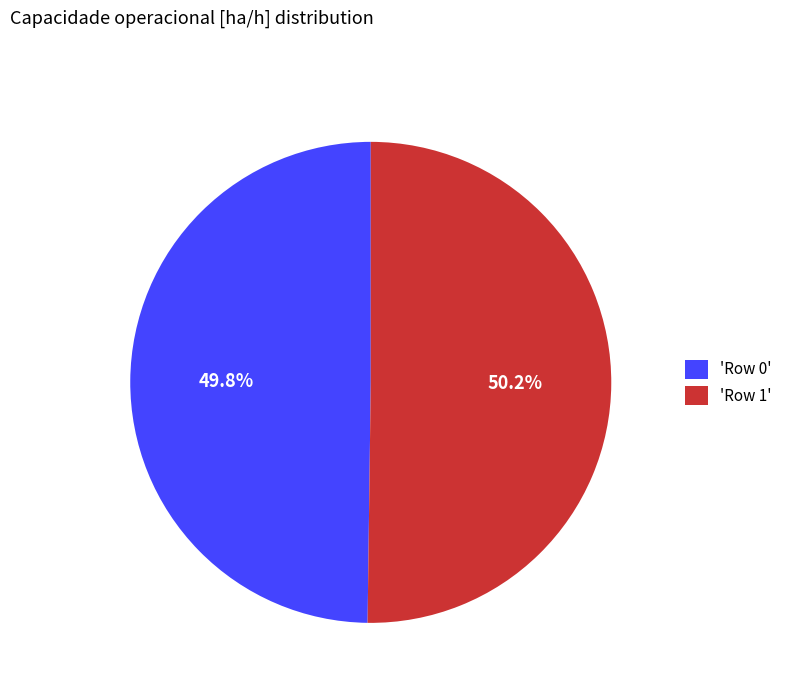

Approximately how many times larger is the value at 'Row 0' compared to 'Row 1'?

1.0